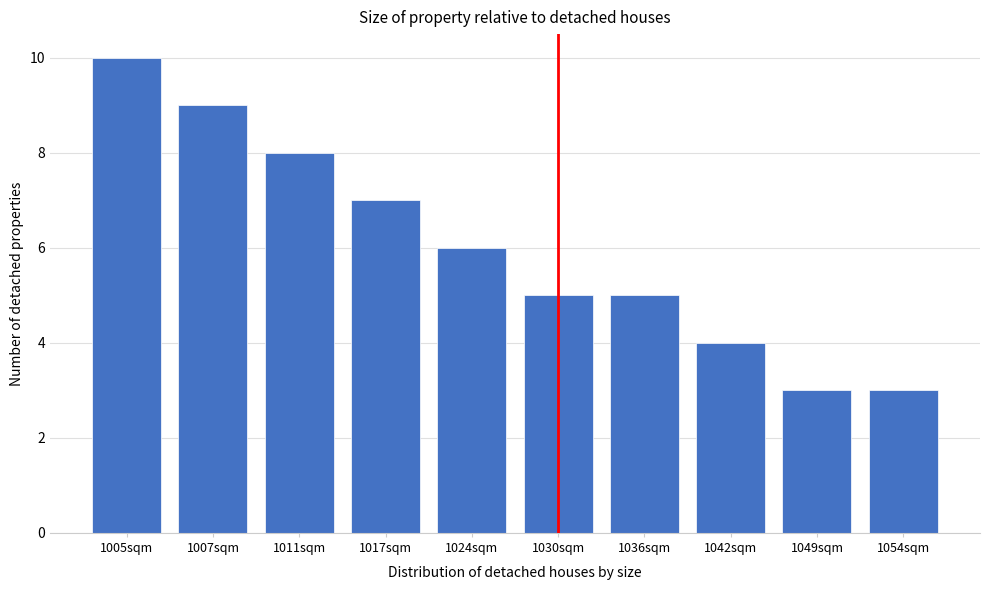

Reading right to left, transcribe all the data shown in this chart.

3	3	4	5	5	6	7	8	9	10